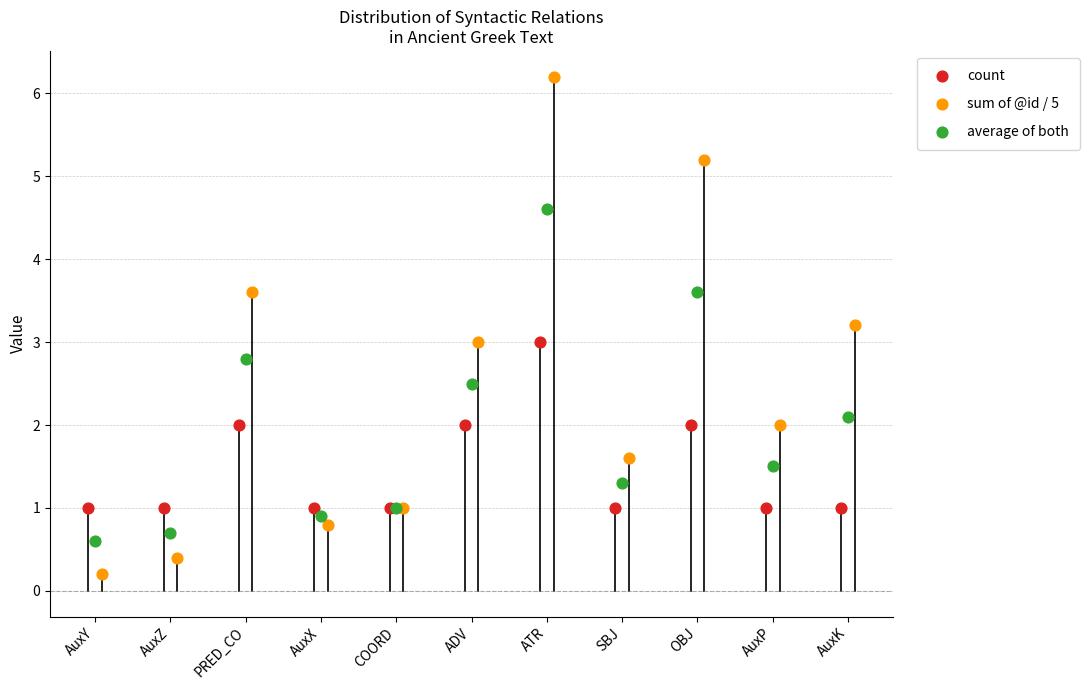

What are all the series names shown in the legend?

count, sum of @id / 5, average of both